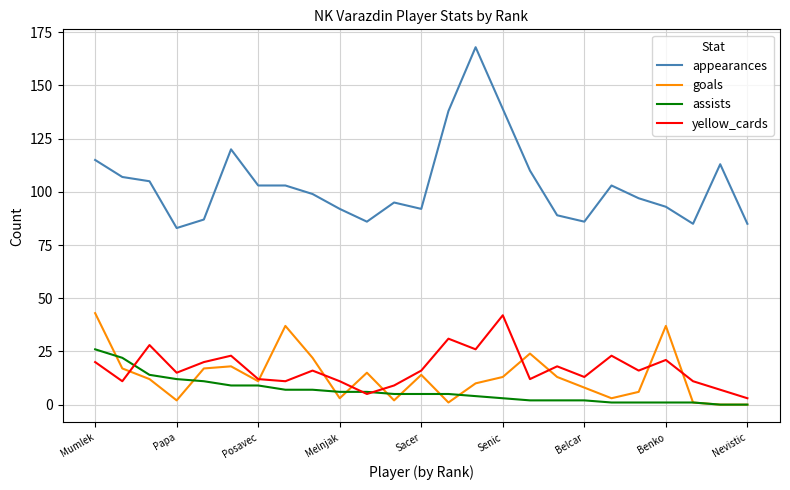

Which series has the largest total across all categories?

appearances